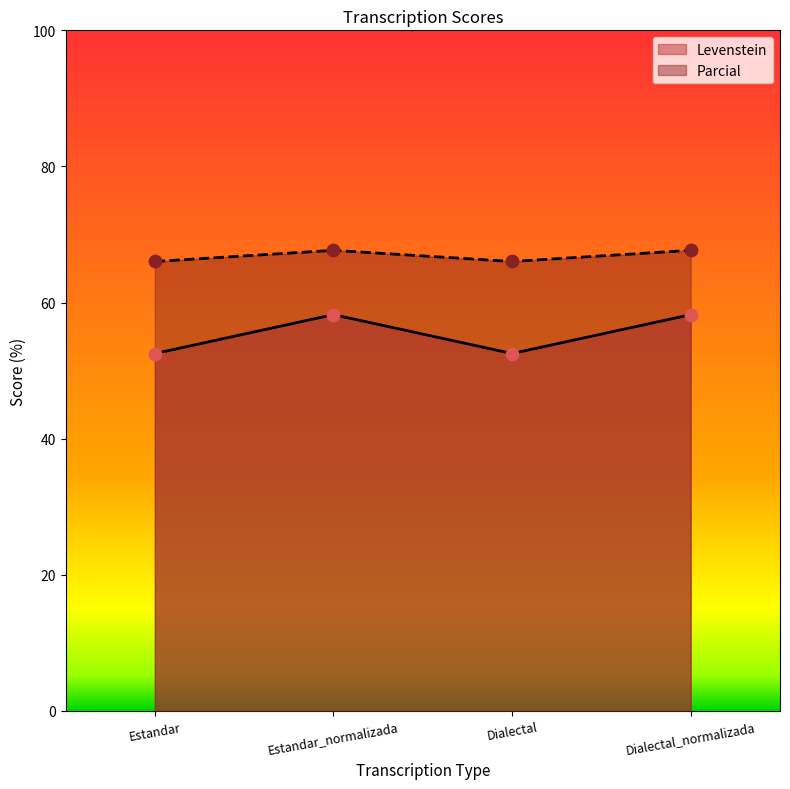

At which category is the sum across all series the highest?

Estandar_normalizada